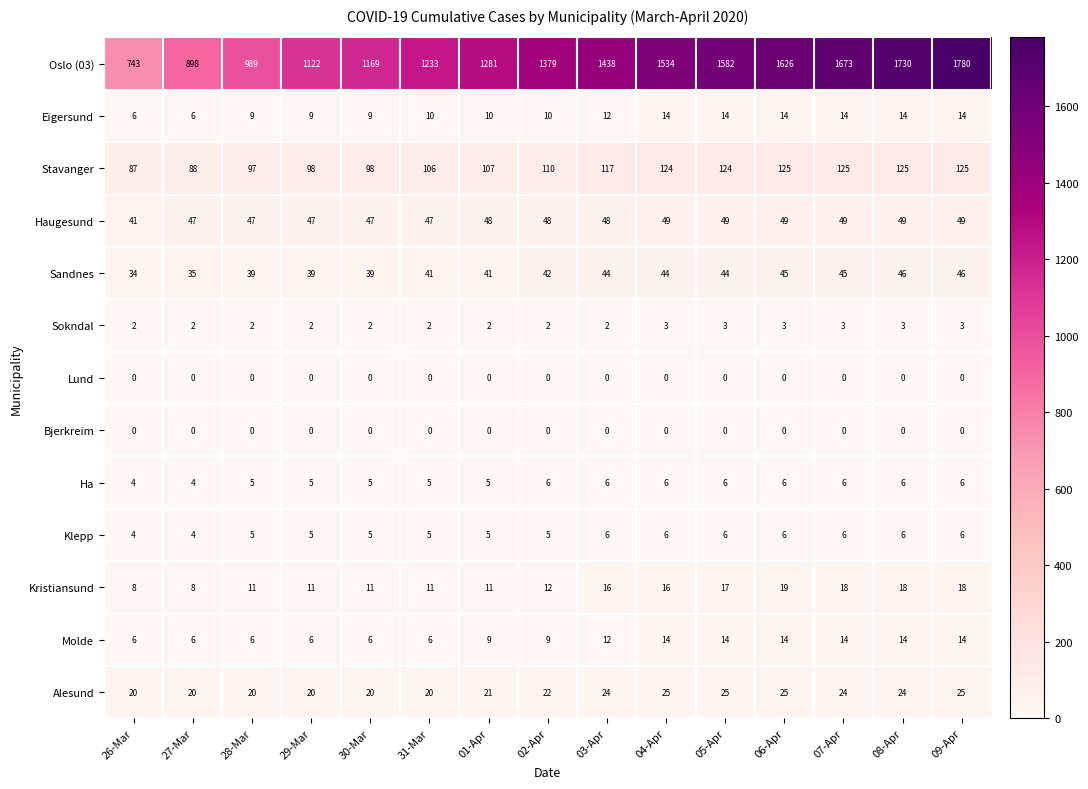

What is the total value across all series at 30-Mar?

1411